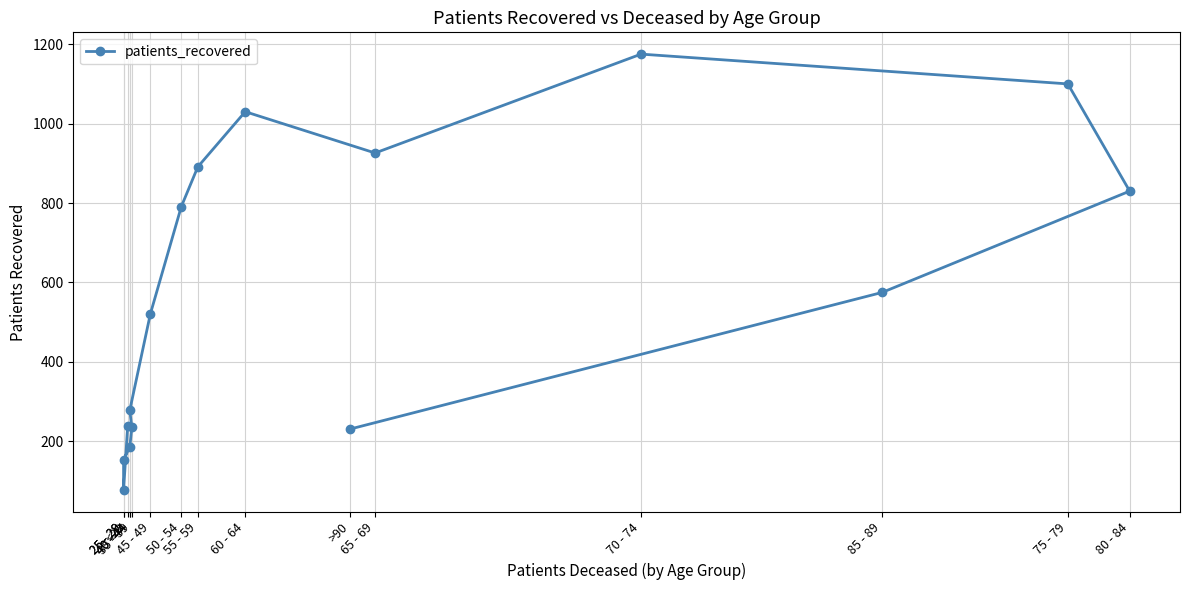

Approximately how many times larger is the value at 35 - 39 compared to 45 - 49?

0.5